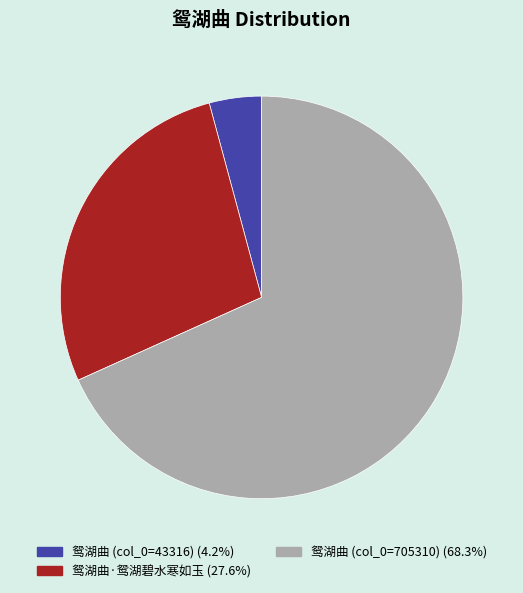

Does any single category account for the majority?

Yes